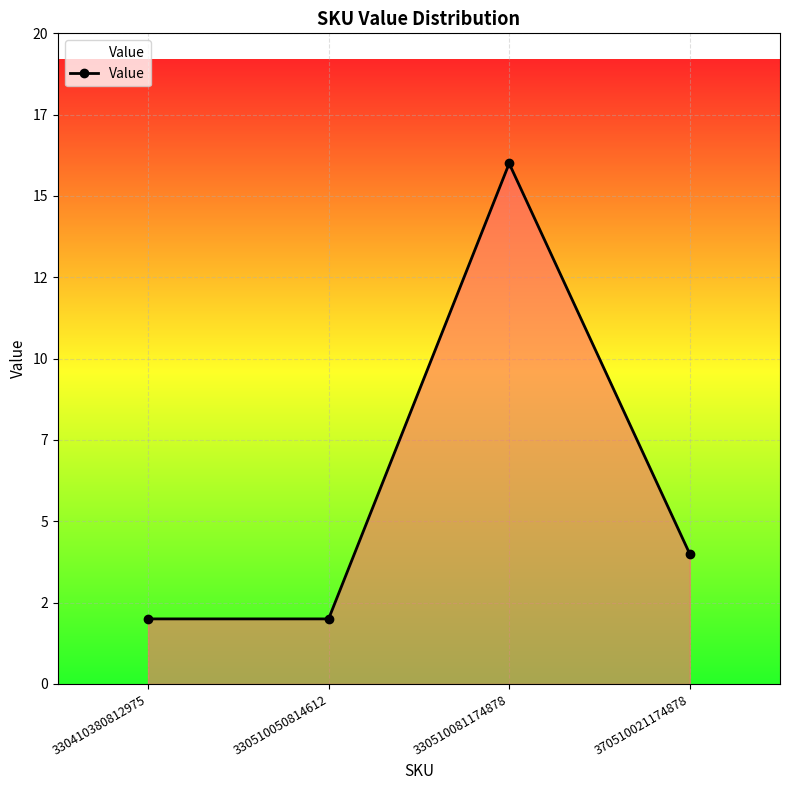

What is the sum of all values?

24